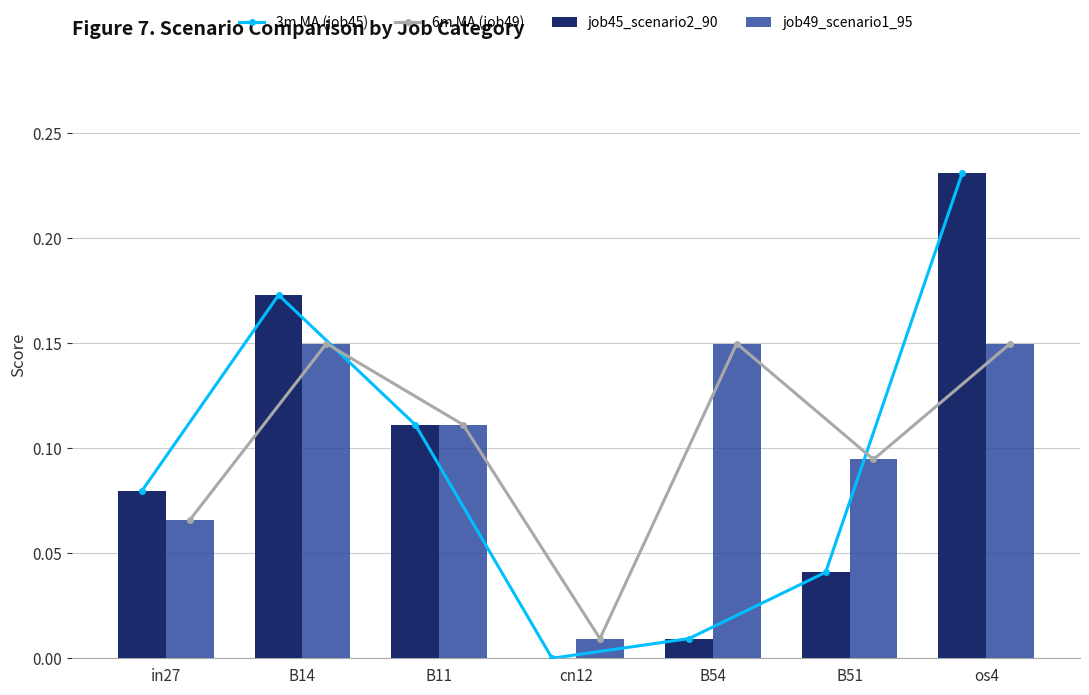

Count the number of categories in the chart.

7